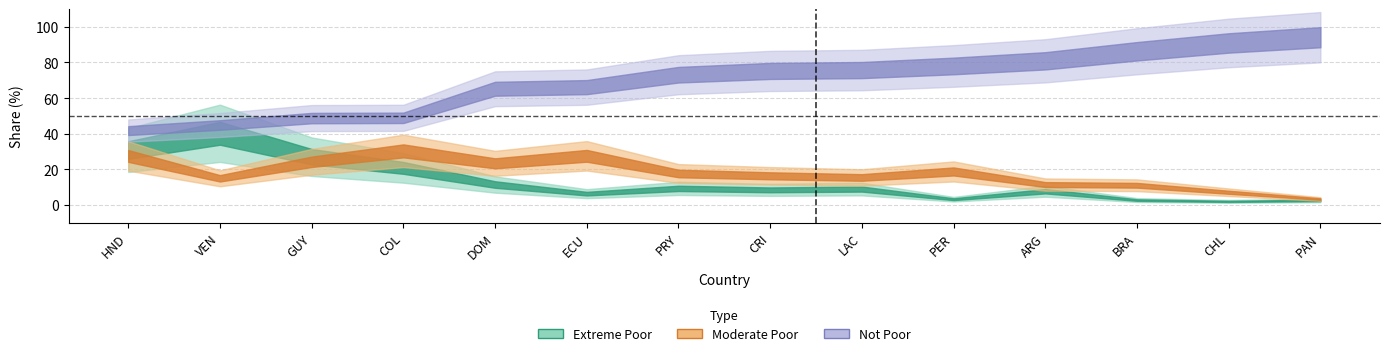

Reading right to left, transcribe all the data shown in this chart.

Extreme Poor: 2.5	2.0	2.7	7.7	3.2	8.9	8.4	9.3	6.3	11.4	20.8	27.1	40.2	30.8
Moderate Poor: 3.3	7.1	11.0	11.4	18.8	15.4	16.3	17.6	27.6	23.3	30.3	24.2	14.9	27.5
Not Poor: 94.2	90.9	86.3	80.9	78.0	75.7	75.2	73.1	66.1	65.2	48.9	48.7	44.9	41.7